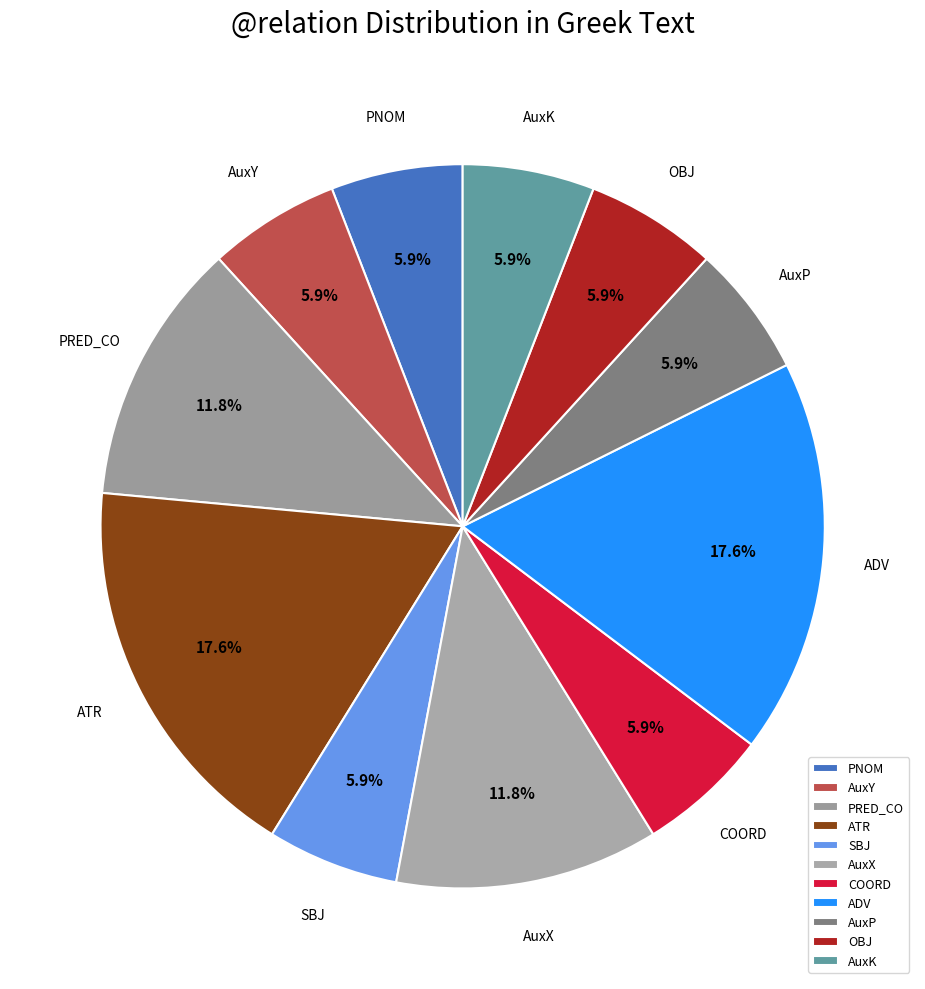

True or false: ADV accounts for 18% of the total.

True